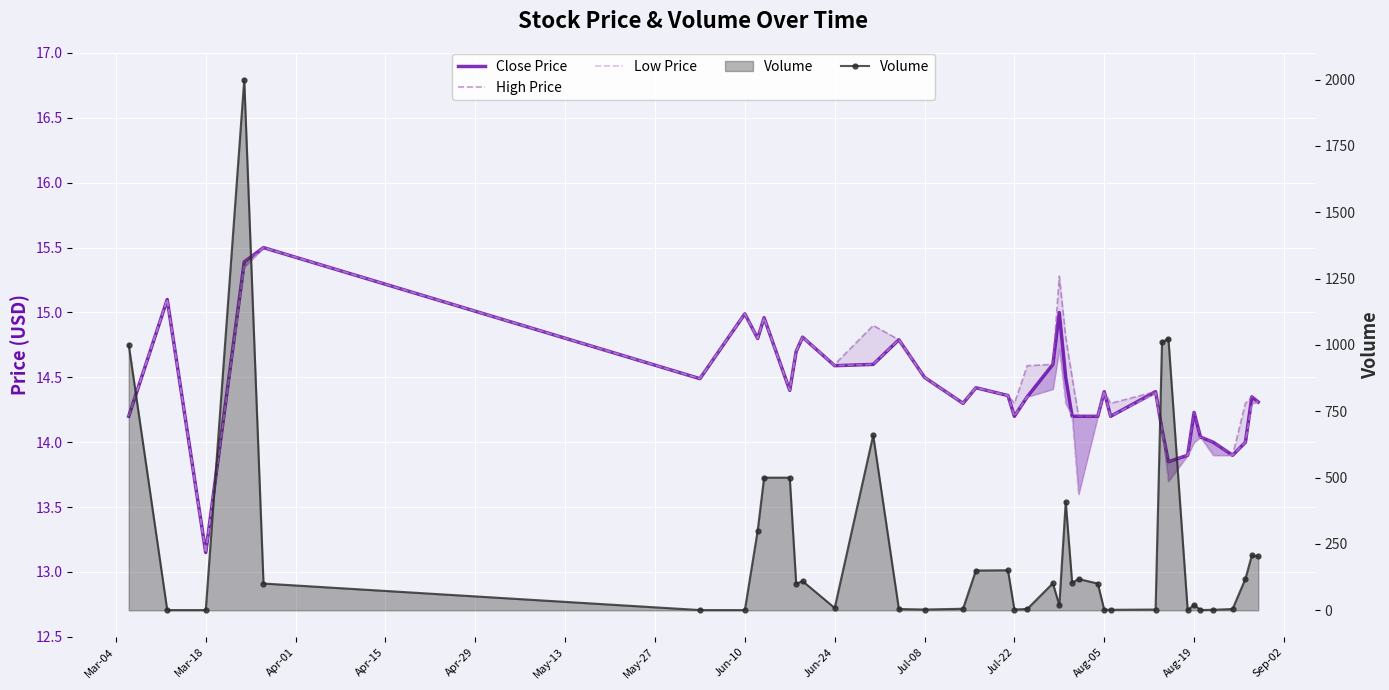

What is the difference between the maximum and second lowest values in the Low Price series?

1.9